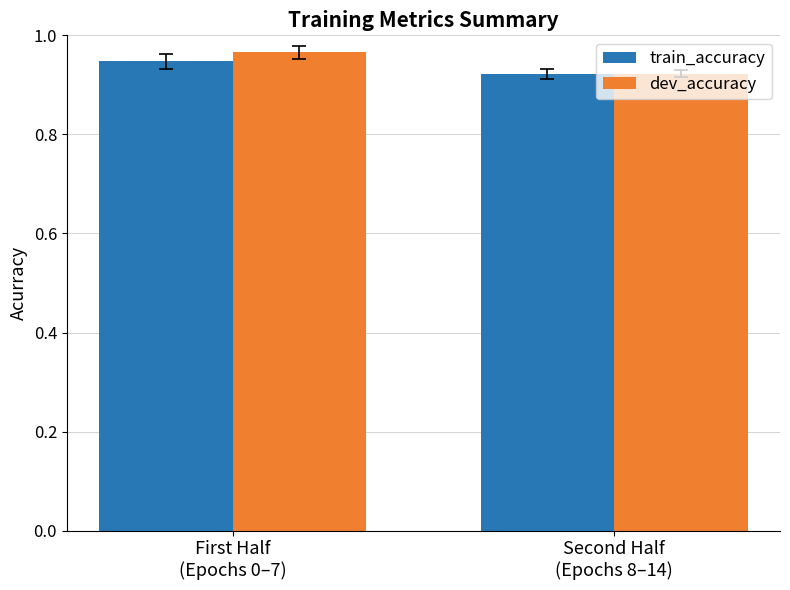

What are all the series names shown in the legend?

train_accuracy, dev_accuracy